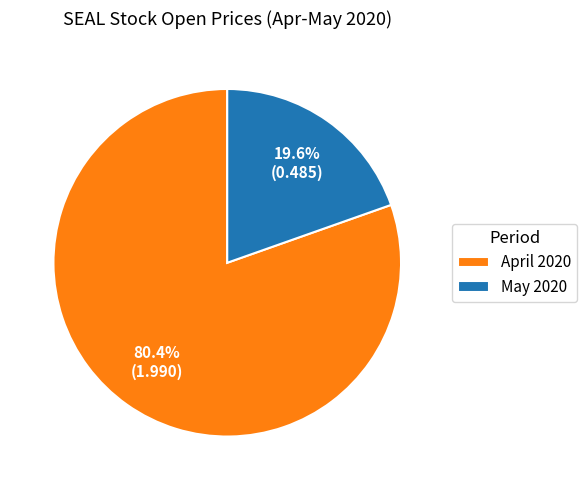

What percentage do April 2020 and May 2020 together represent?

100.0%